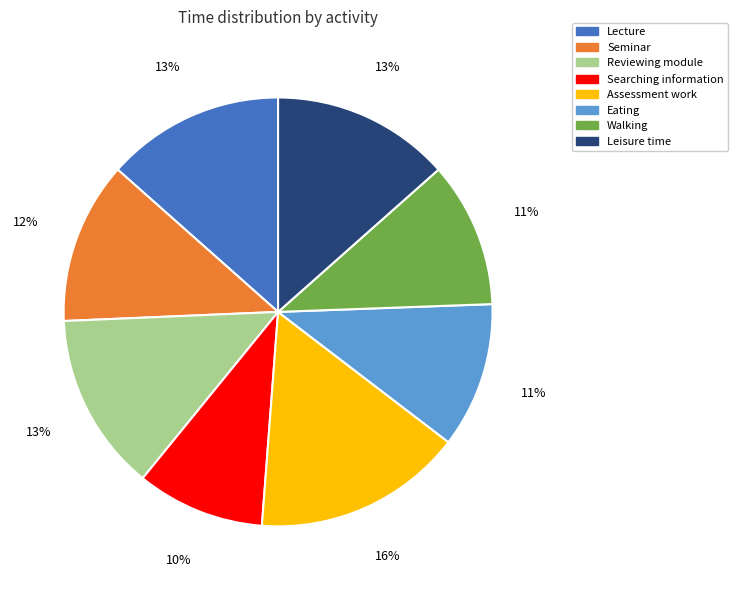

To the nearest percent, what is the difference between the largest and smallest slice percentages?

6%